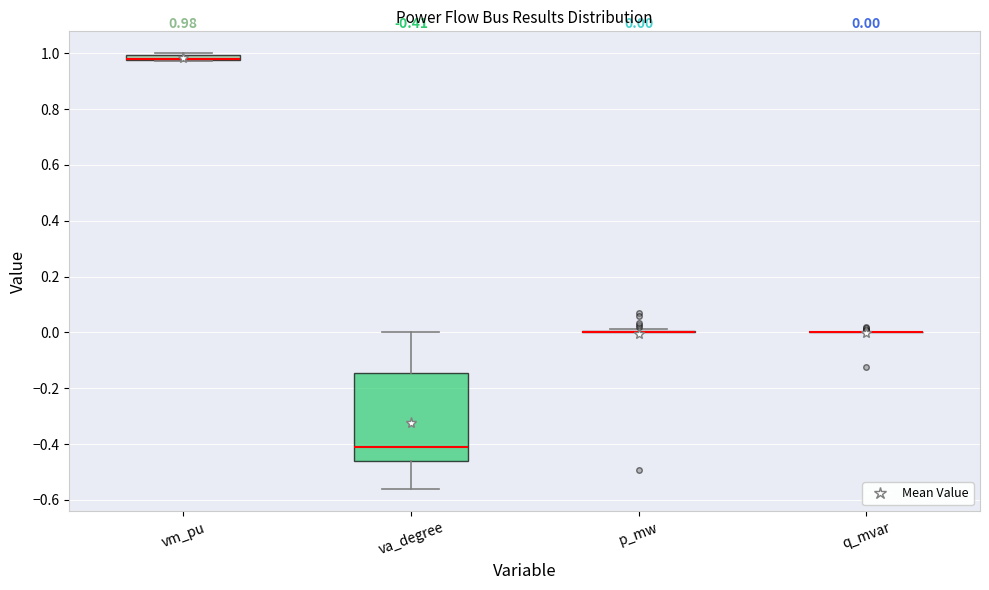

Which box is the tallest, from its lower edge to its upper edge?

va_degree